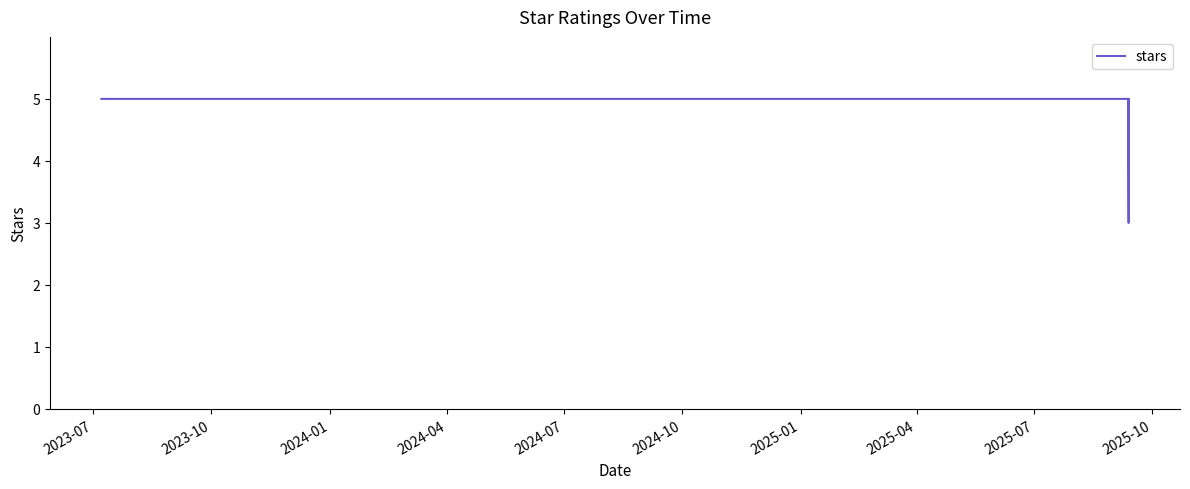

What is the label of the 2nd point from the left?

2023-10